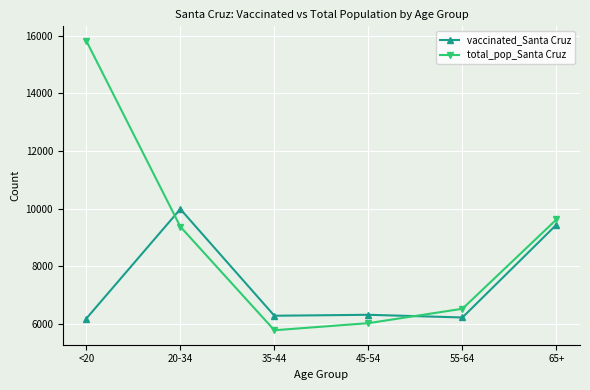

What is the sum of the vaccinated_Santa Cruz values at 45-54 and 20-34?

16305